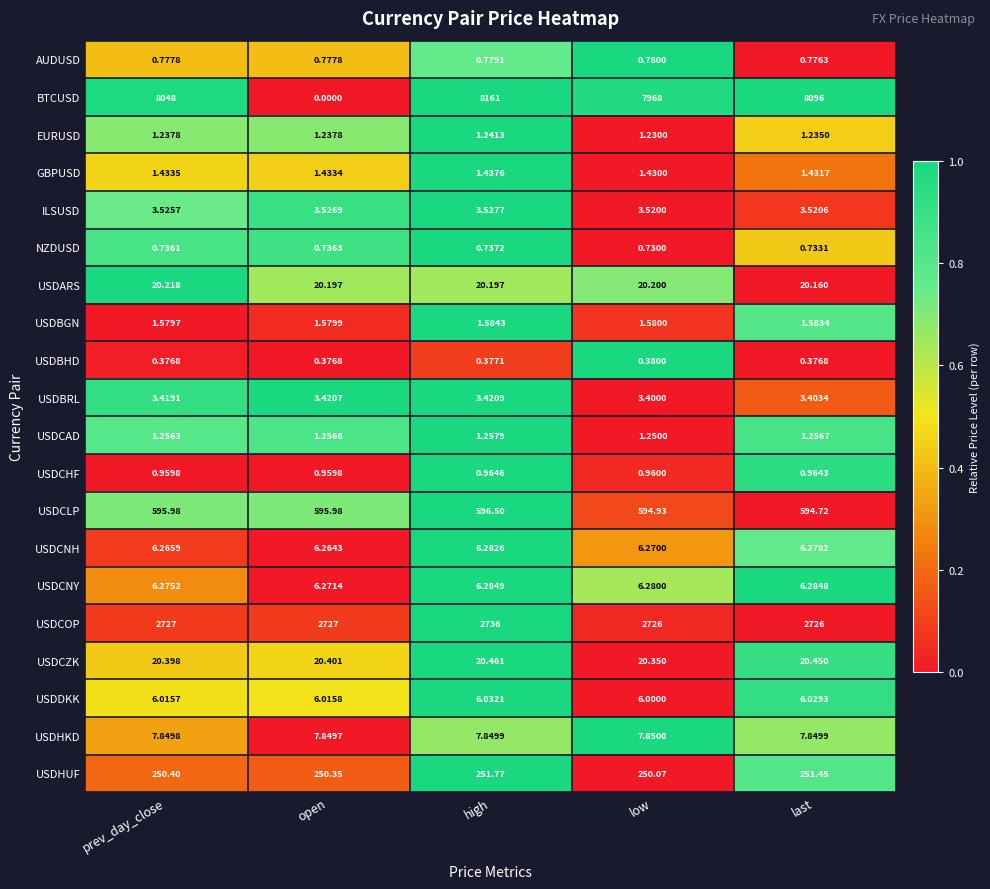

What is the difference between the highest and lowest values at high?

8160.6